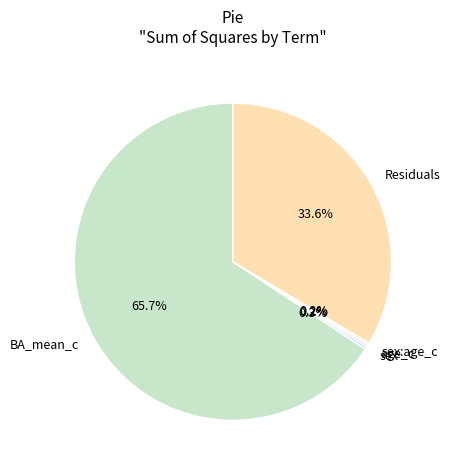

What percentage do BA_mean_c and Residuals together represent?

99.3%